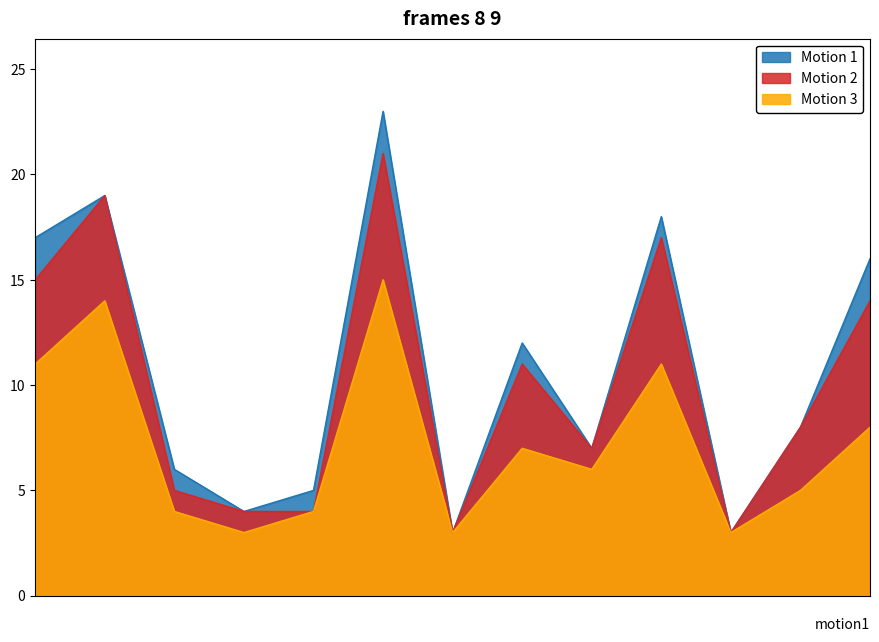

Which series has the largest range (max minus min)?

Motion 1